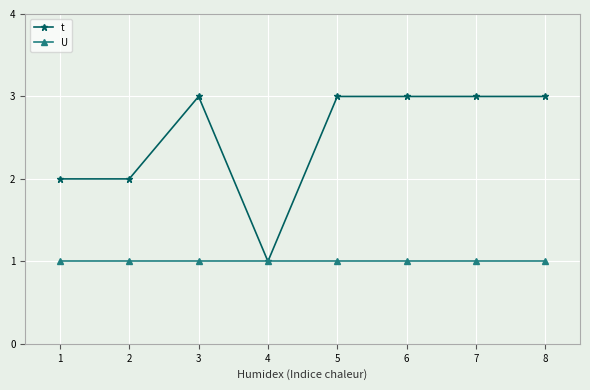

What is the highest value of the t series?

3